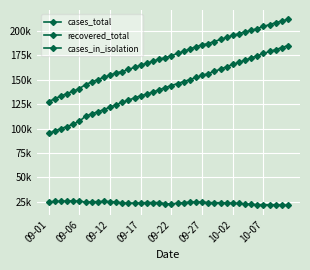

Does the chart have visible grid lines?

Yes